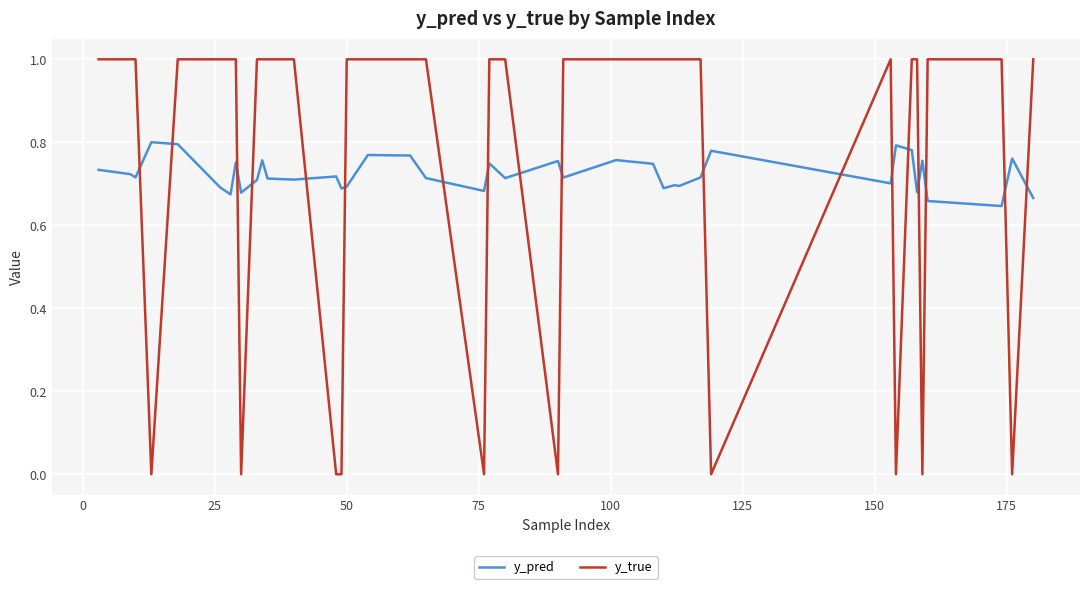

True or false: y_true and y_pred intersect in this chart.

True